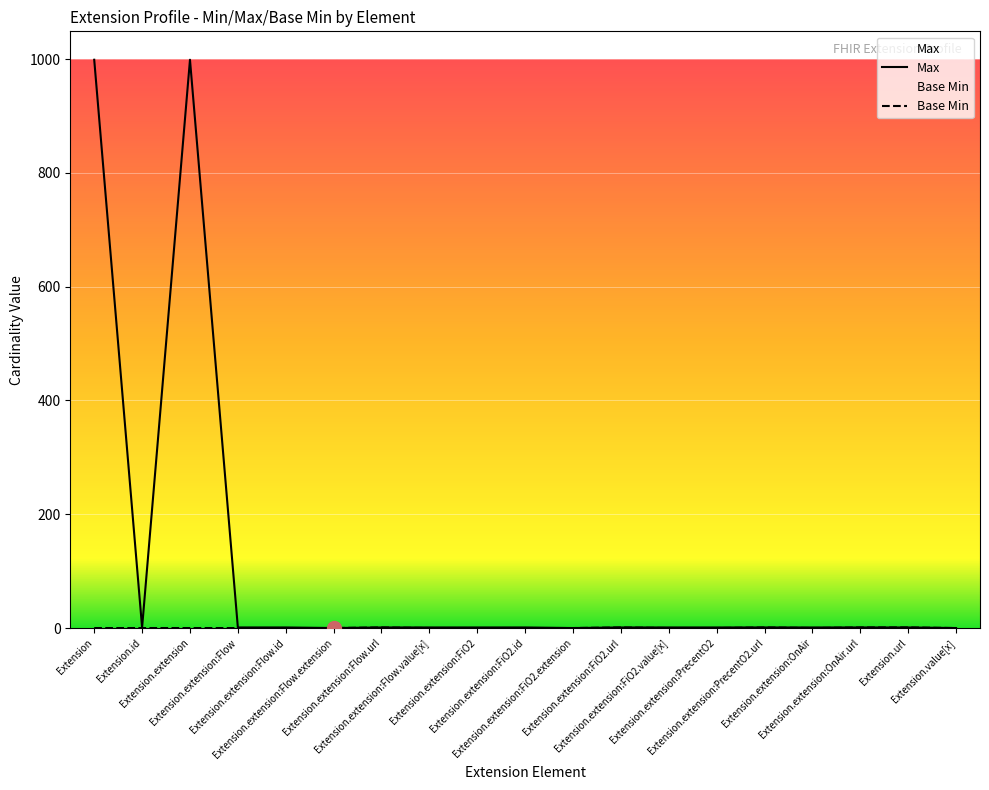

Is this an area chart (filled region under the line)?

No